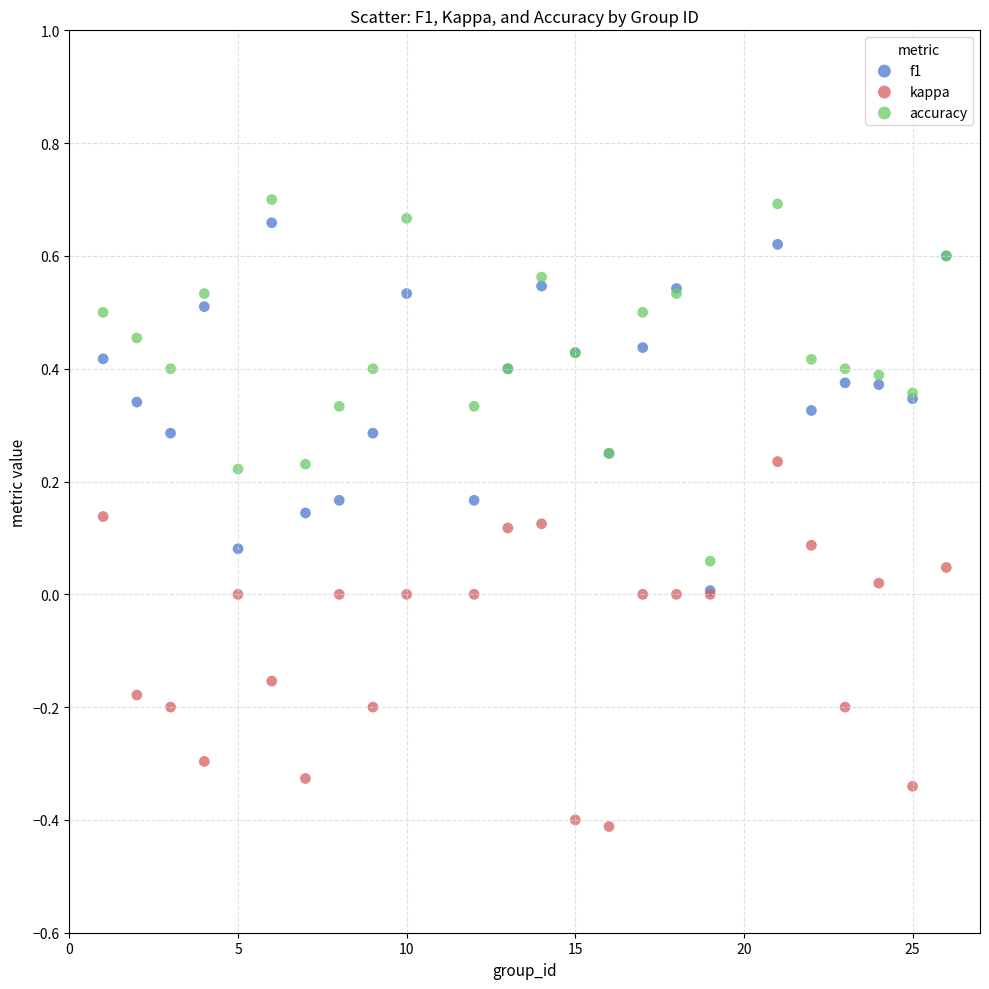

What are all the series names shown in the legend?

f1, kappa, accuracy